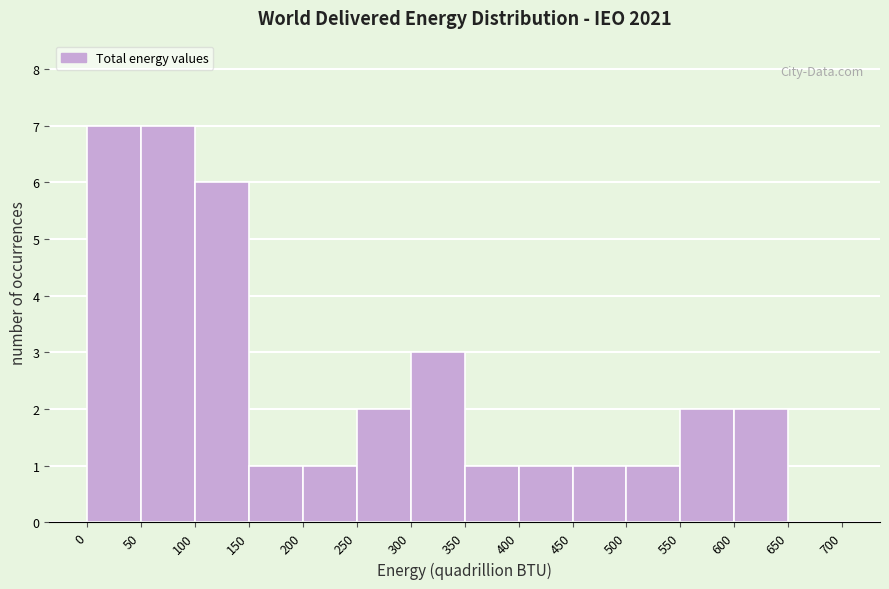

Reading left to right, list every bar in this chart as the range it spans on the x-axis followed by its height. The values are not printed on the chart, so give them approximately, as read against the axis.

0 to 50: 7
50 to 100: 7
100 to 150: 6
150 to 200: 1
200 to 250: 1
250 to 300: 2
300 to 350: 3
350 to 400: 1
400 to 450: 1
450 to 500: 1
500 to 550: 1
550 to 600: 2
600 to 650: 2
650 to 700: 0